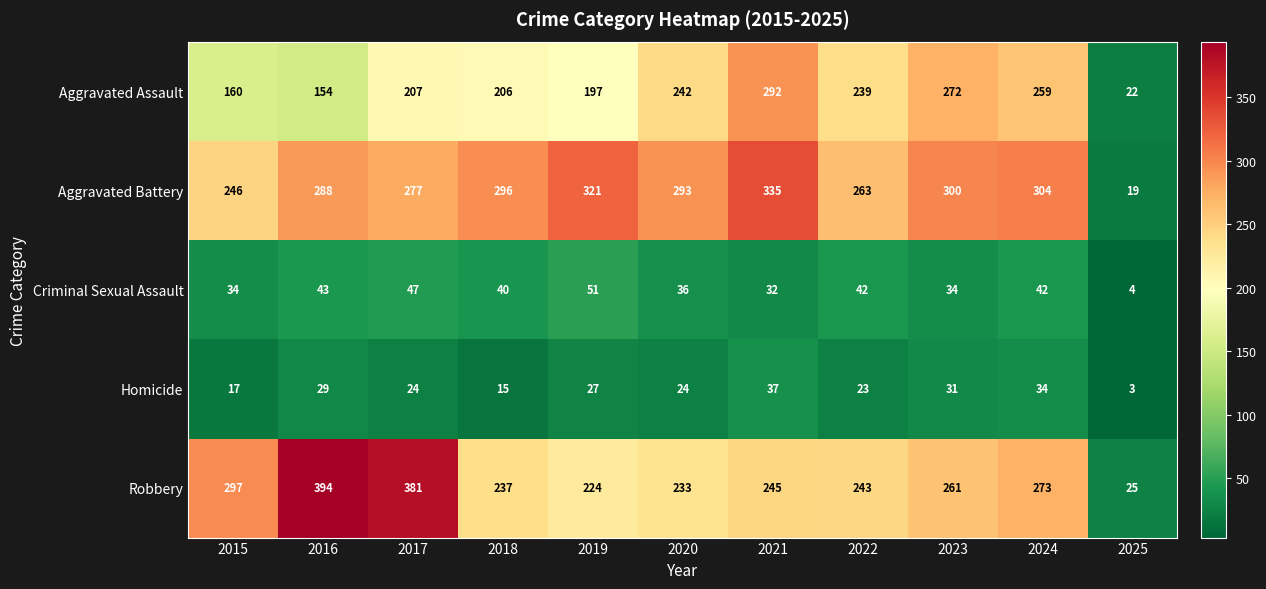

Rank the series by their maximum value, from highest to lowest.

Robbery, Aggravated Battery, Aggravated Assault, Criminal Sexual Assault, Homicide